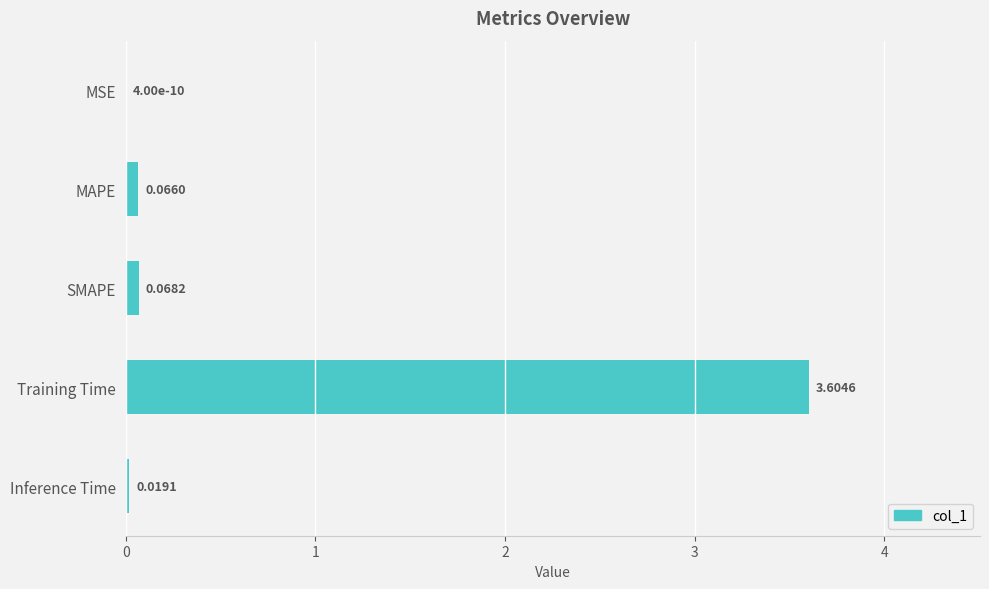

Where is the data nearest to the value 1?

SMAPE